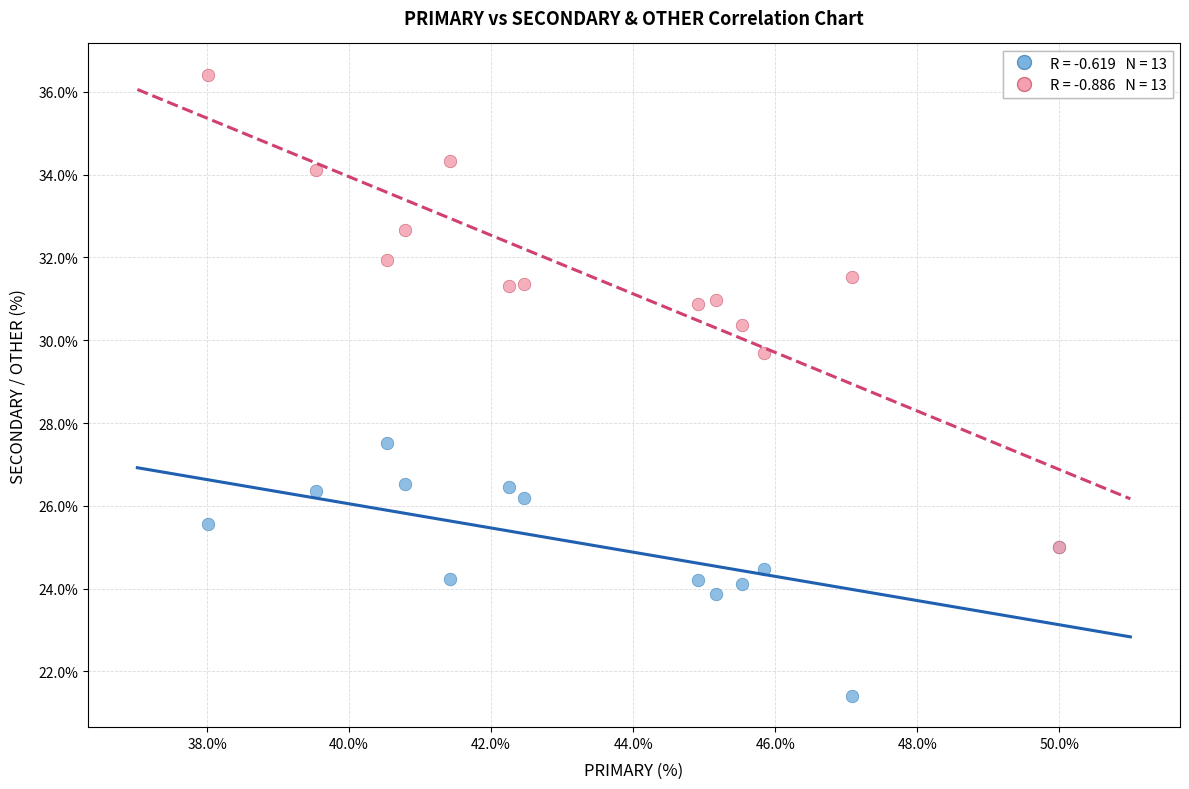

Across all series, what Y value is closest to 28?

27.5